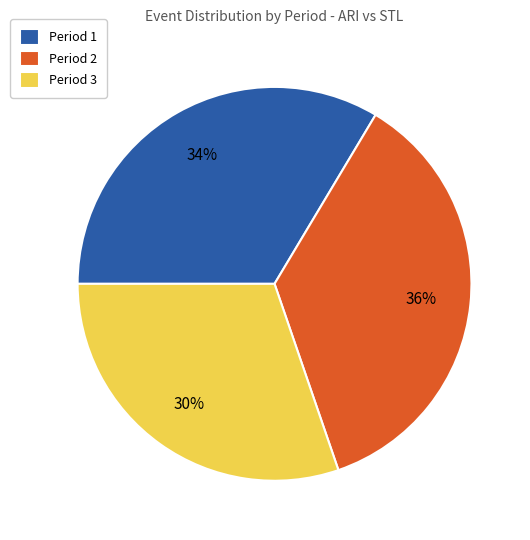

Count the number of slices in the pie.

3